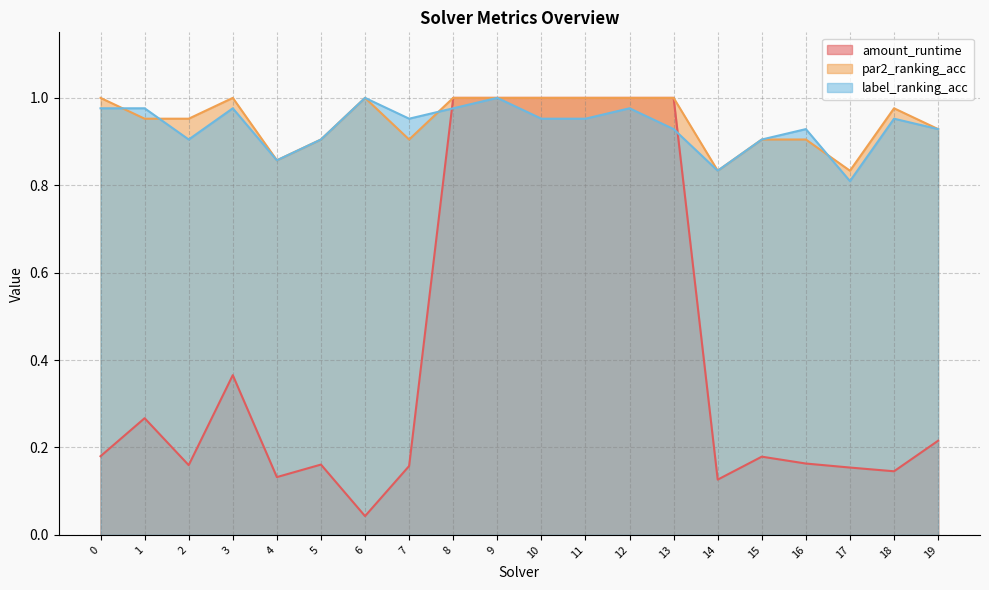

Where is the first local minimum for par2_ranking_acc?

4